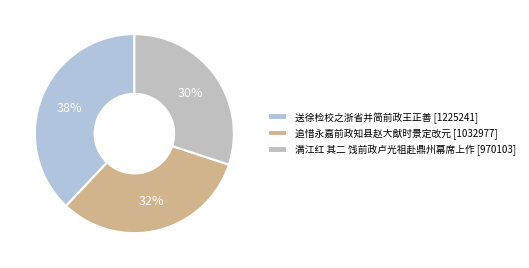

Is 送徐检校之浙省并简前政王正善 the majority of the pie?

No